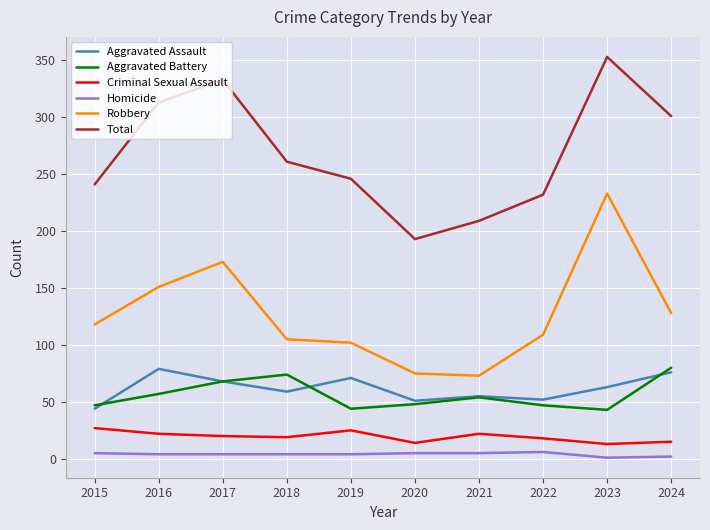

At which category is the sum across all series the highest?

2023